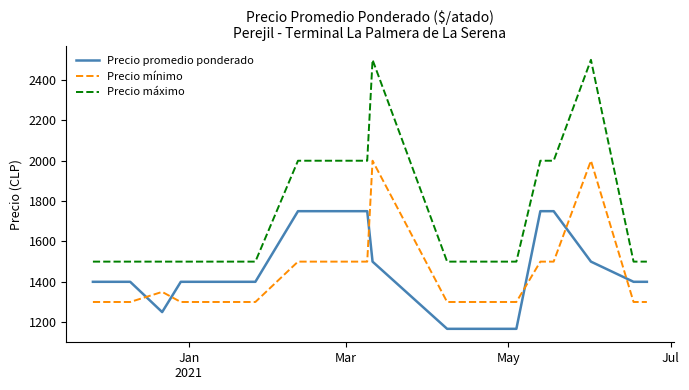

Which series has the largest total across all categories?

Precio máximo